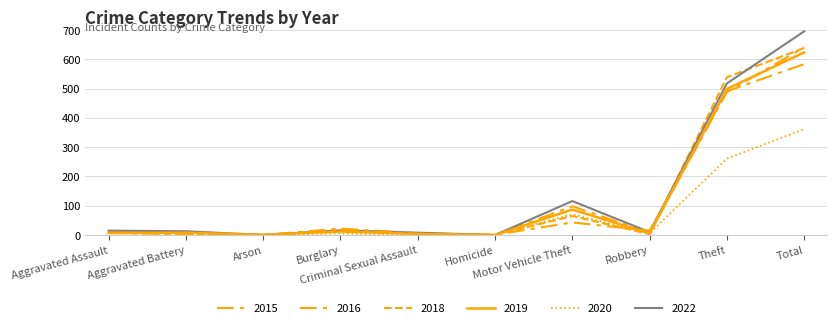

Which has a higher value, Aggravated Assault or Homicide?

Aggravated Assault